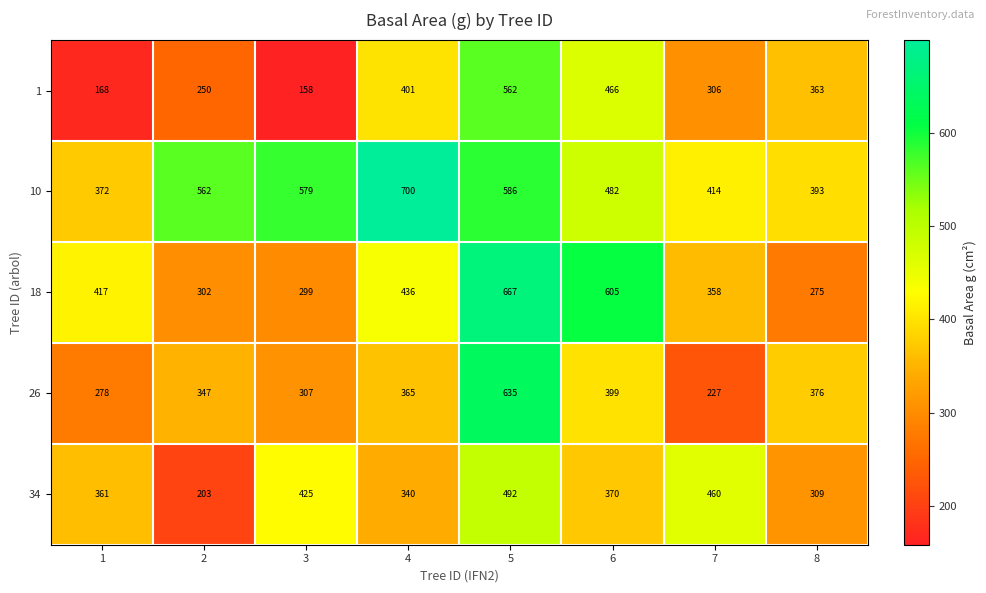

What is the sum of the 10 values at 2 and 4?

1262